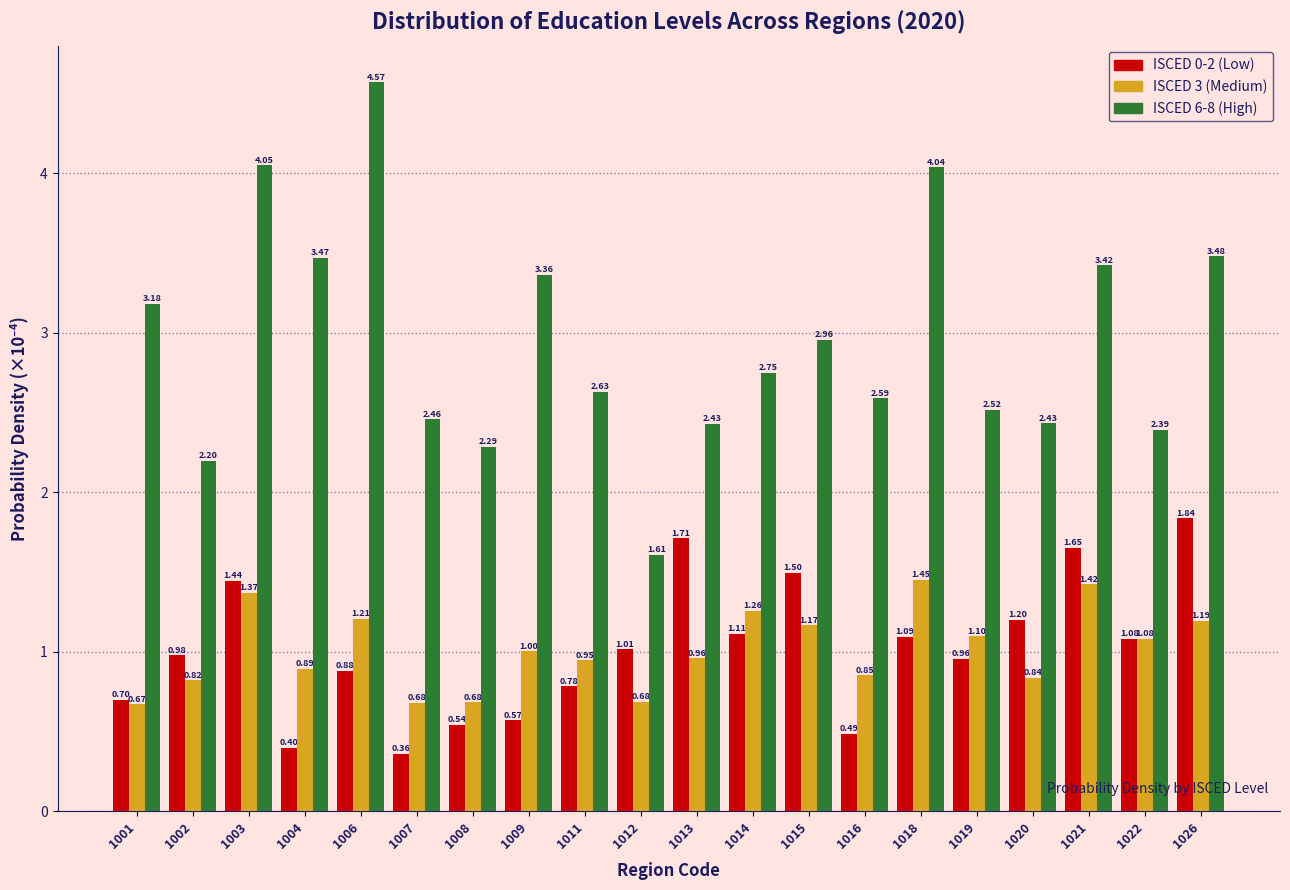

What is the sum of all ISCED 6-8 (High) values?

58.8